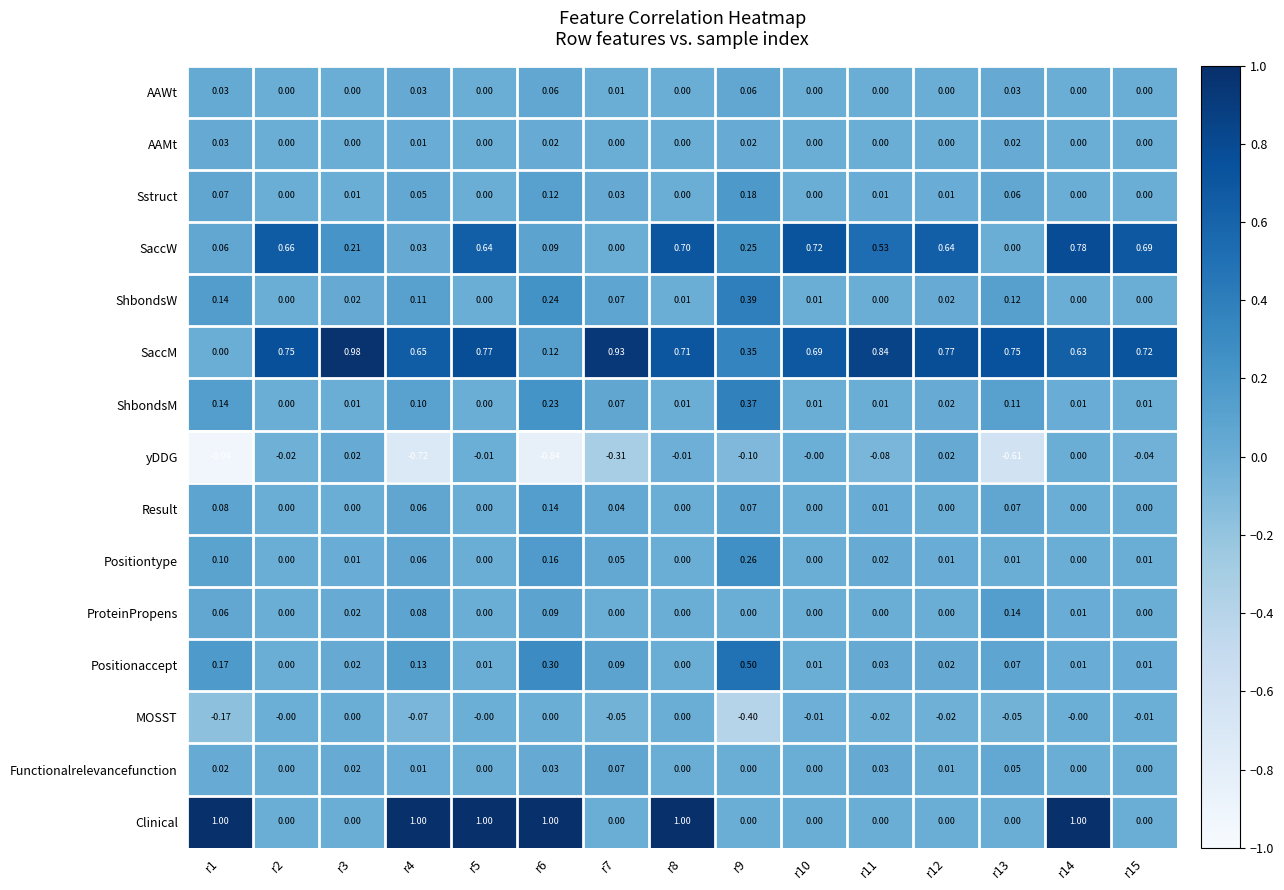

Between r8 and r11, which series saw the biggest shift?

Clinical